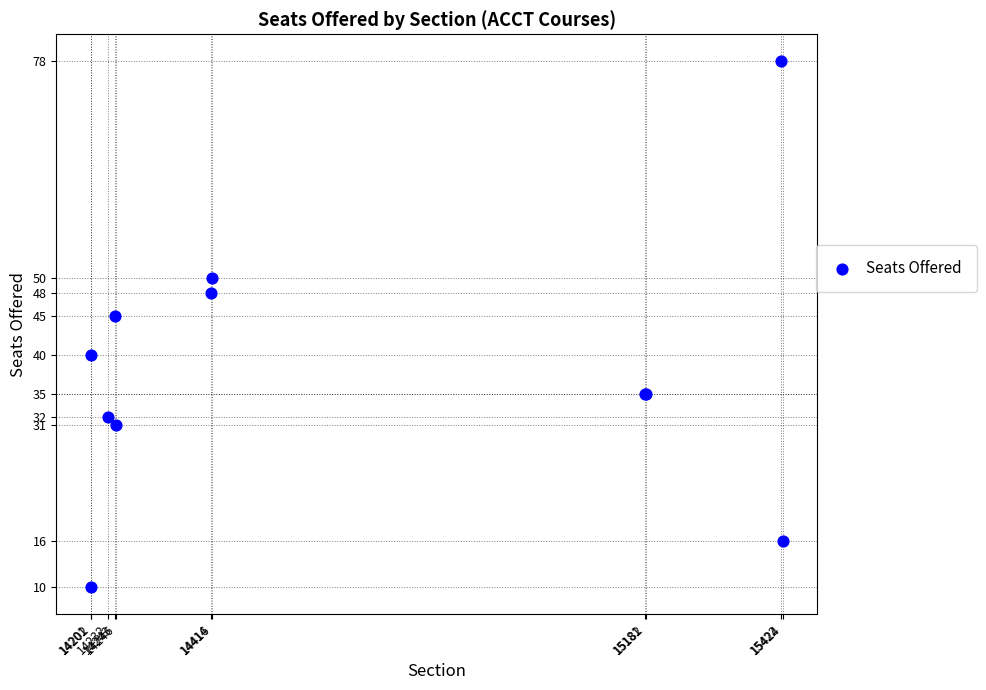

What Y value in the scatter plot is closest to 44?

45